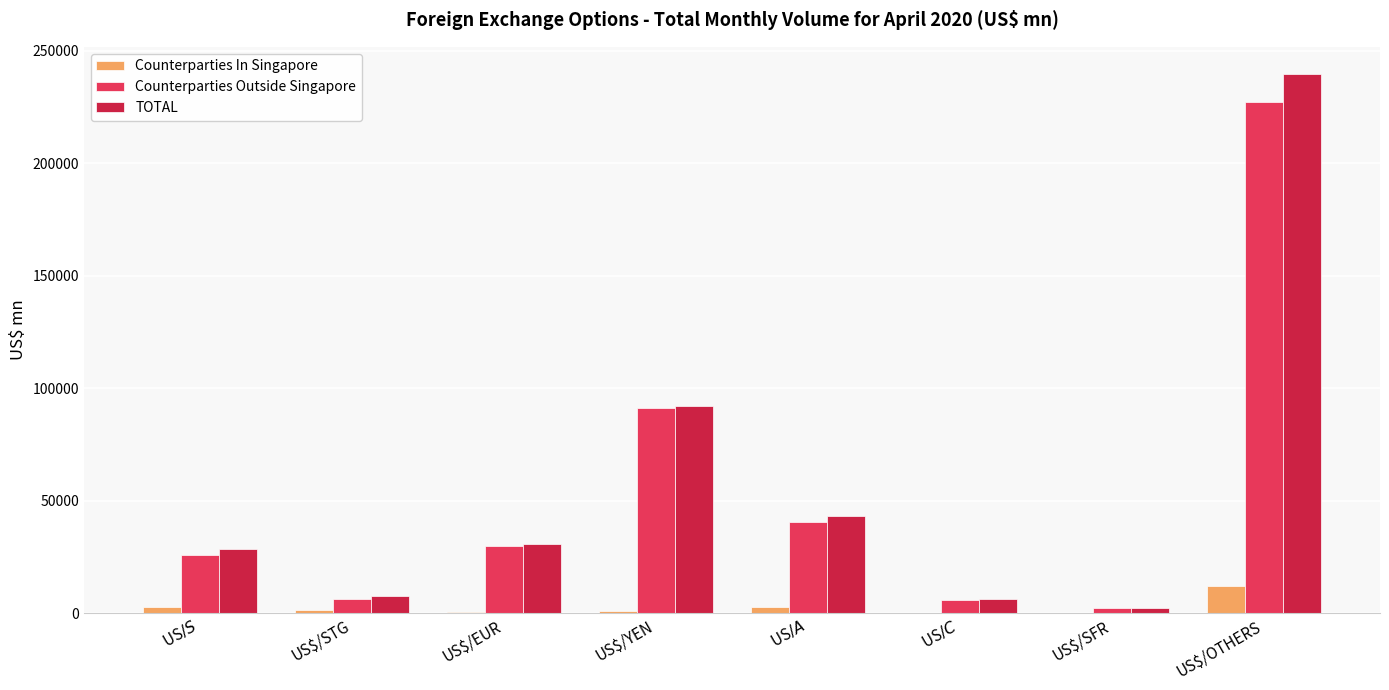

Which category has the highest value in the Counterparties Outside Singapore series?

US$/OTHERS